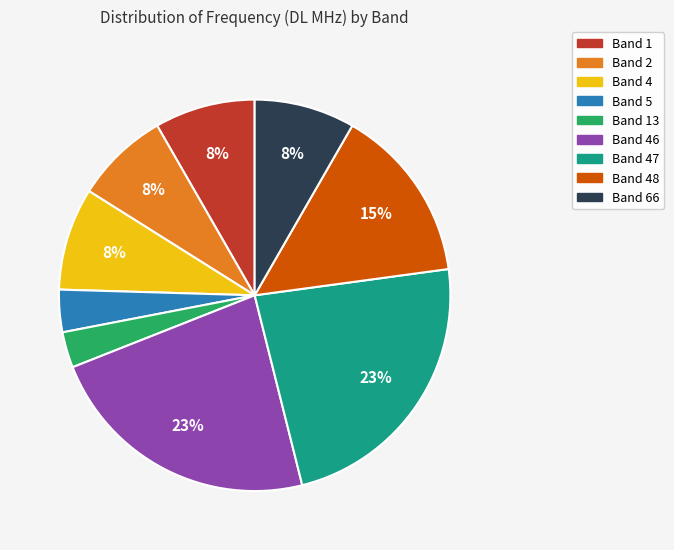

Is there a majority slice in this chart?

No